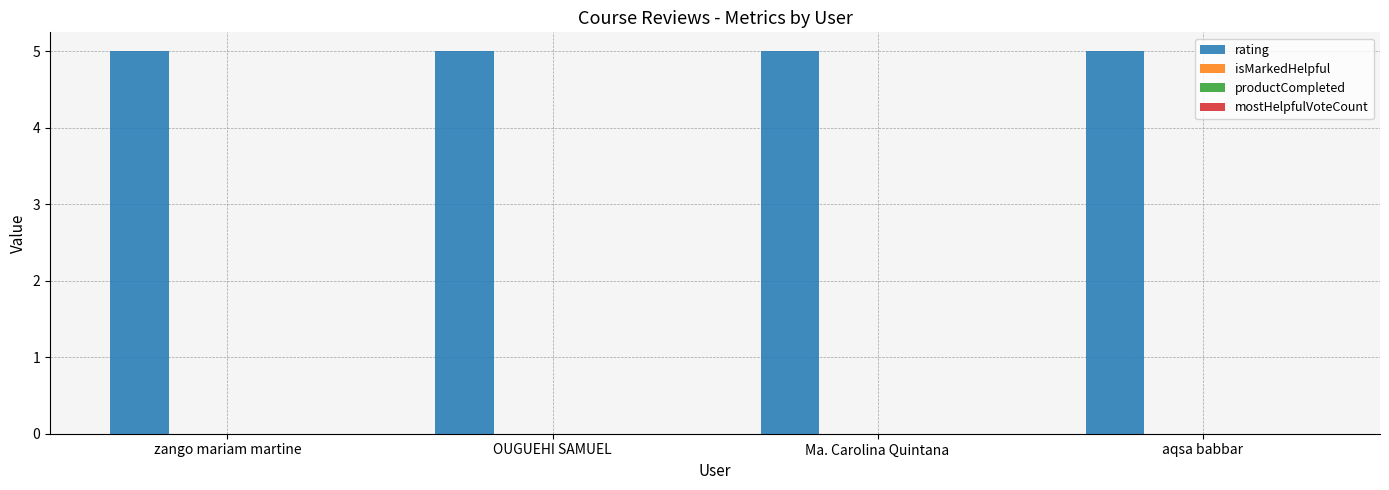

Reading left to right, extract all data points from this chart.

rating: zango mariam martine=5	OUGUEHI SAMUEL=5	Ma. Carolina Quintana=5	aqsa babbar=5
isMarkedHelpful: zango mariam martine=0	OUGUEHI SAMUEL=0	Ma. Carolina Quintana=0	aqsa babbar=0
productCompleted: zango mariam martine=0	OUGUEHI SAMUEL=0	Ma. Carolina Quintana=0	aqsa babbar=0
mostHelpfulVoteCount: zango mariam martine=0	OUGUEHI SAMUEL=0	Ma. Carolina Quintana=0	aqsa babbar=0